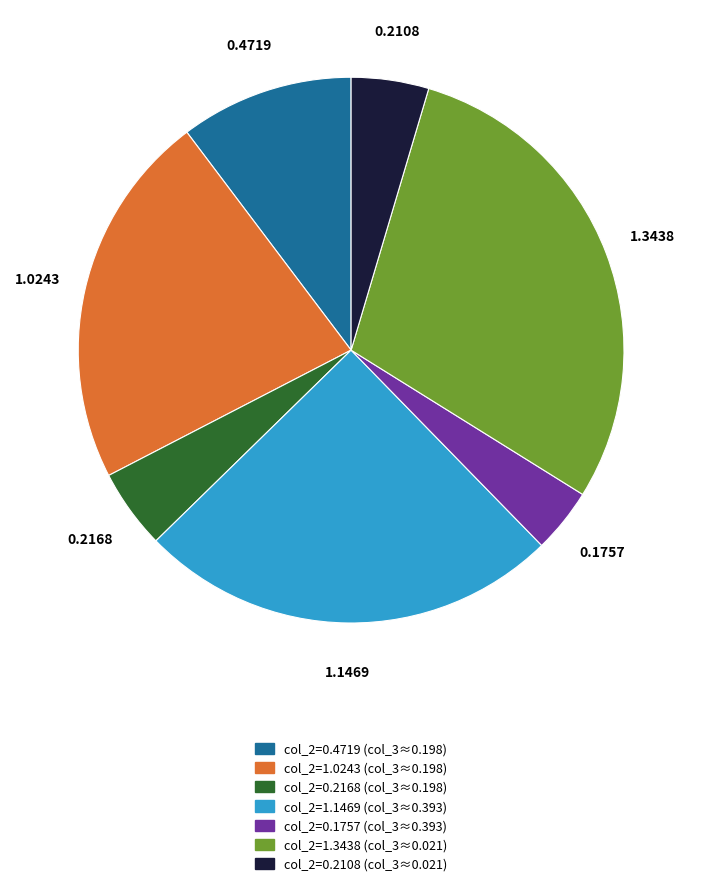

Which has a higher value, col_2=0.2108 (col_3≈0.021) or col_2=1.3438 (col_3≈0.021)?

col_2=1.3438 (col_3≈0.021)